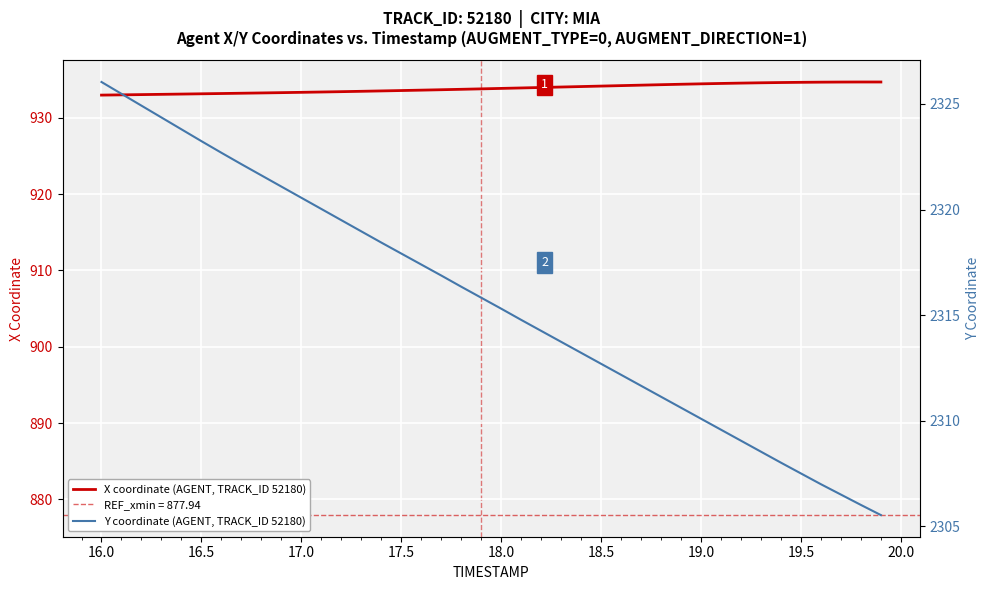

The value of X coordinate (AGENT, TRACK_ID 52180) at 19.0 is 934.5. True or false?

True